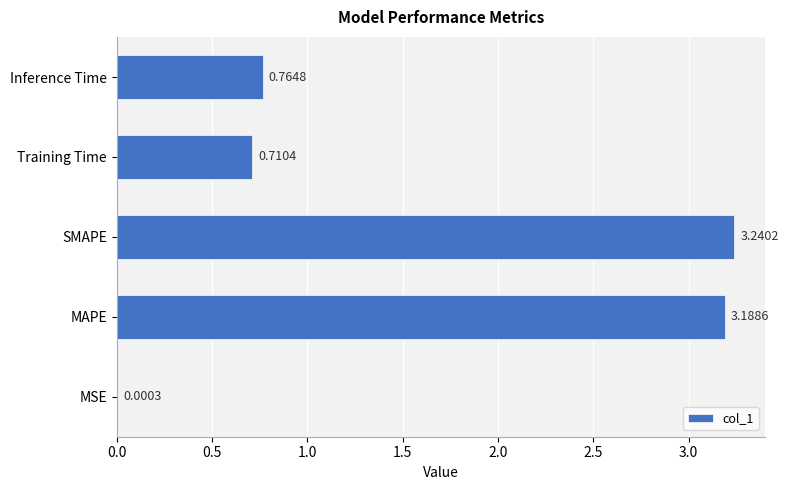

What is the change in value from SMAPE to Inference Time?

-2.5